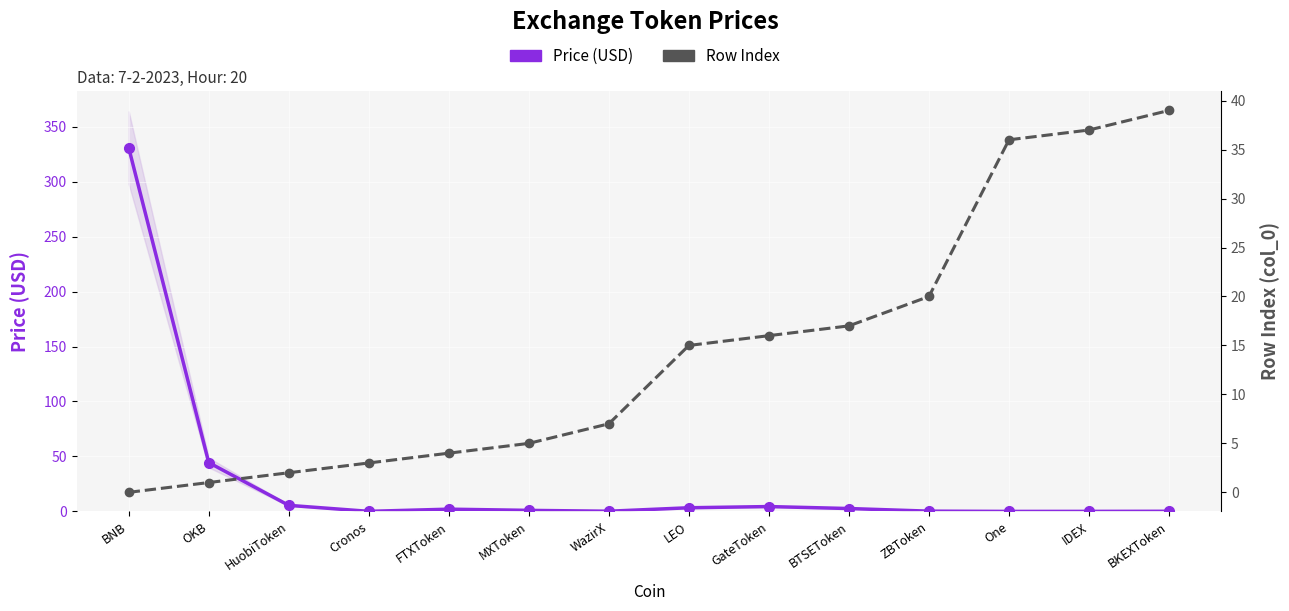

Reading left to right, extract all data points from this chart.

Price (USD): 330.8	44.4	5.5	0.1	2.1	1.0	0.2	3.3	4.4	2.6	0.3	0.0	0.1	0.1
Row Index: 0.0	1.0	2.0	3.0	4.0	5.0	7.0	15.0	16.0	17.0	20.0	36.0	37.0	39.0